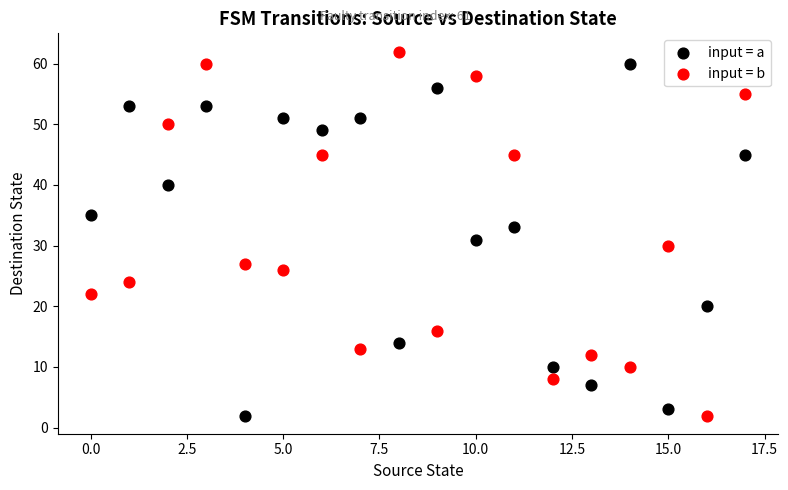

Which series reaches the maximum Y coordinate?

input = b